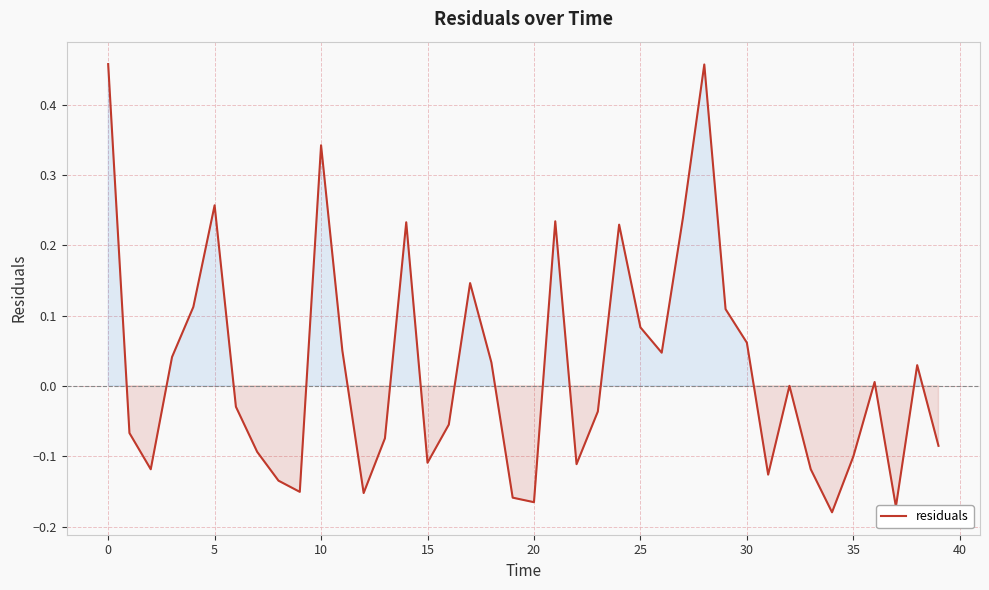

What is the difference between the maximum and minimum values?

0.6